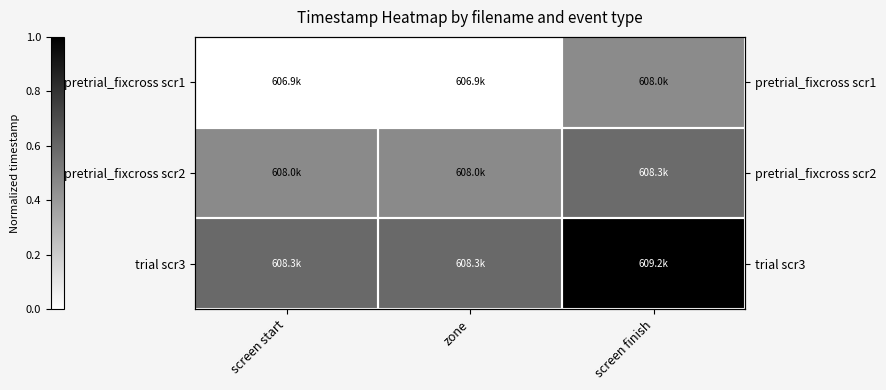

How many series are shown in this chart?

3